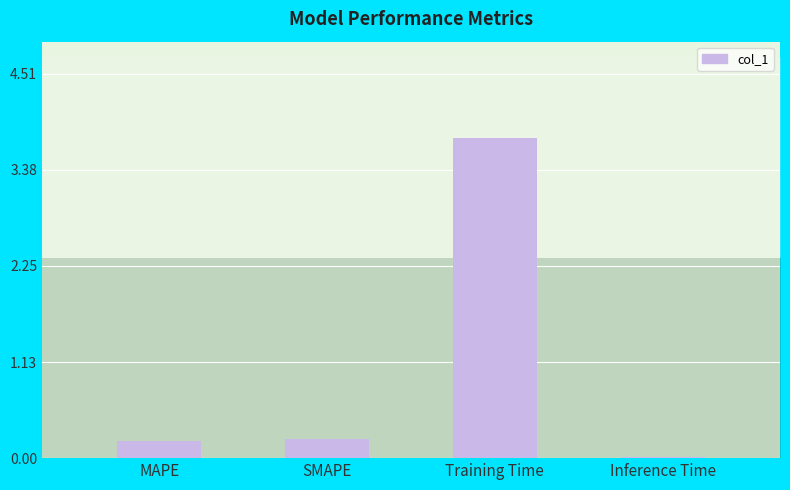

What is the average value?

1.1